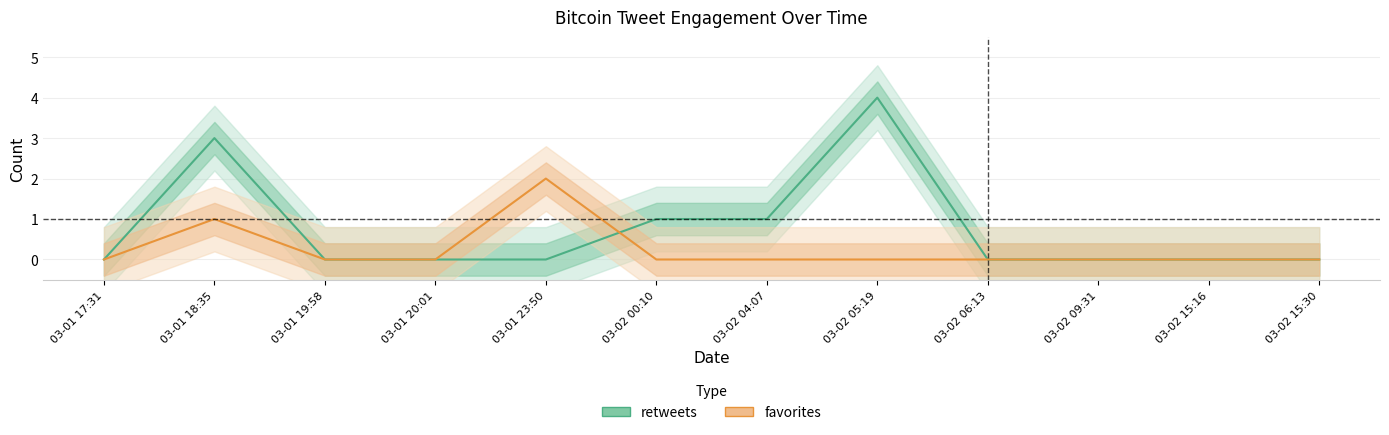

What position from the left is 03-01 18:35?

2